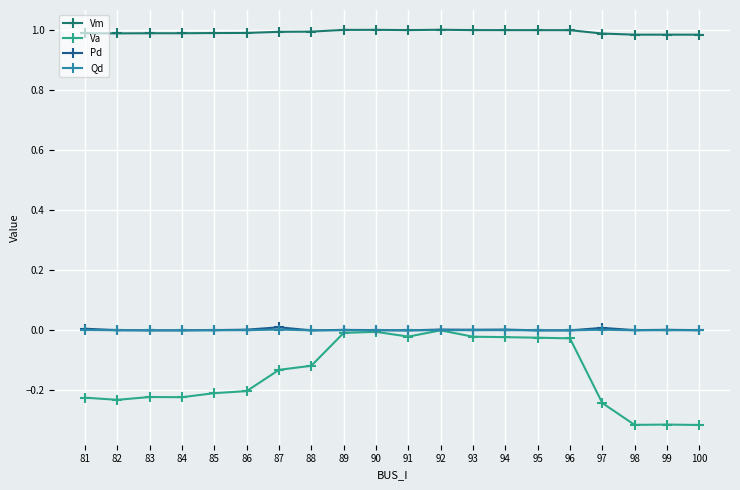

What is the difference between the highest and lowest values at 84?

1.2